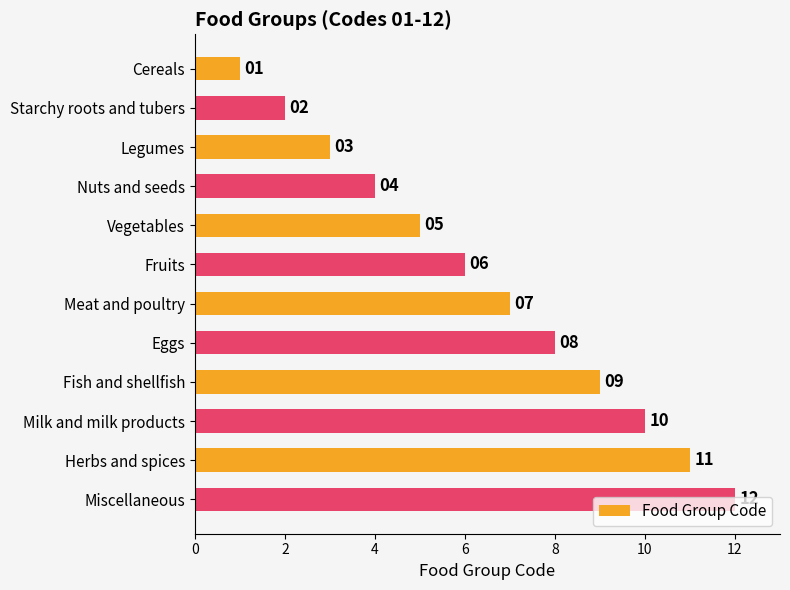

Is it true that the value at Starchy roots and tubers is 1?

False